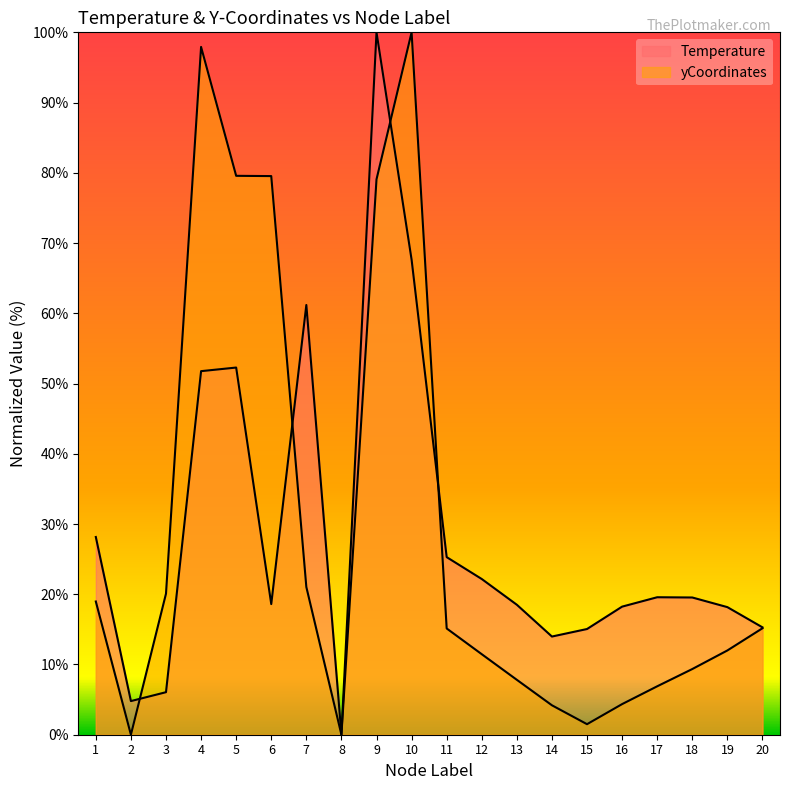

Does the chart have visible grid lines?

No